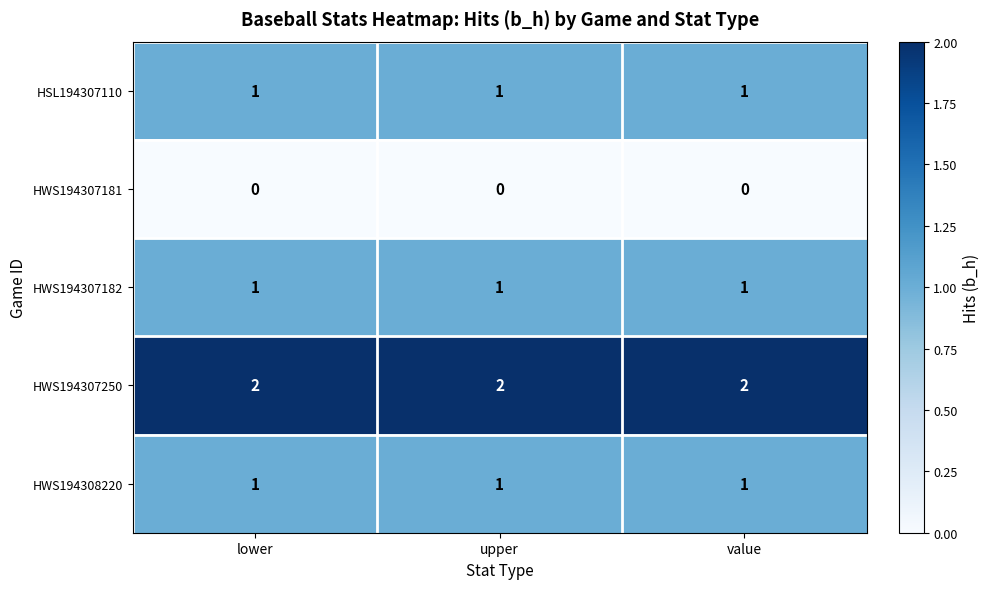

What is the total value across all series at lower?

5